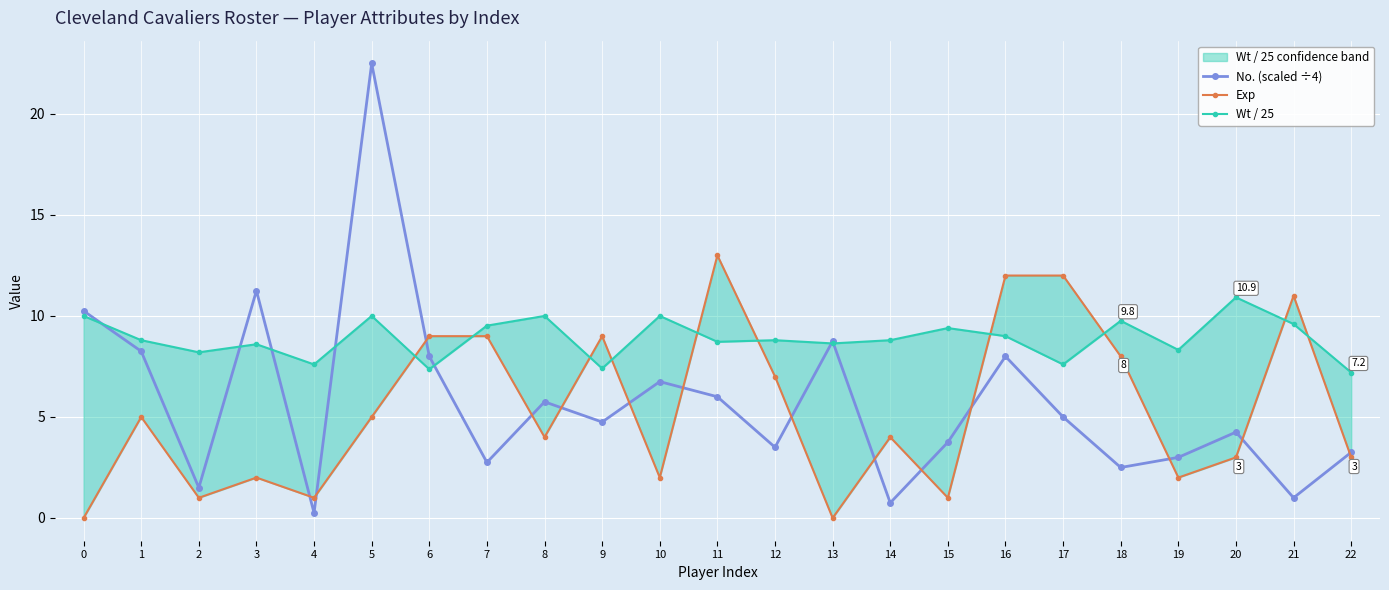

What is the approximate value of No. (scaled ÷4) at 10?

6.8